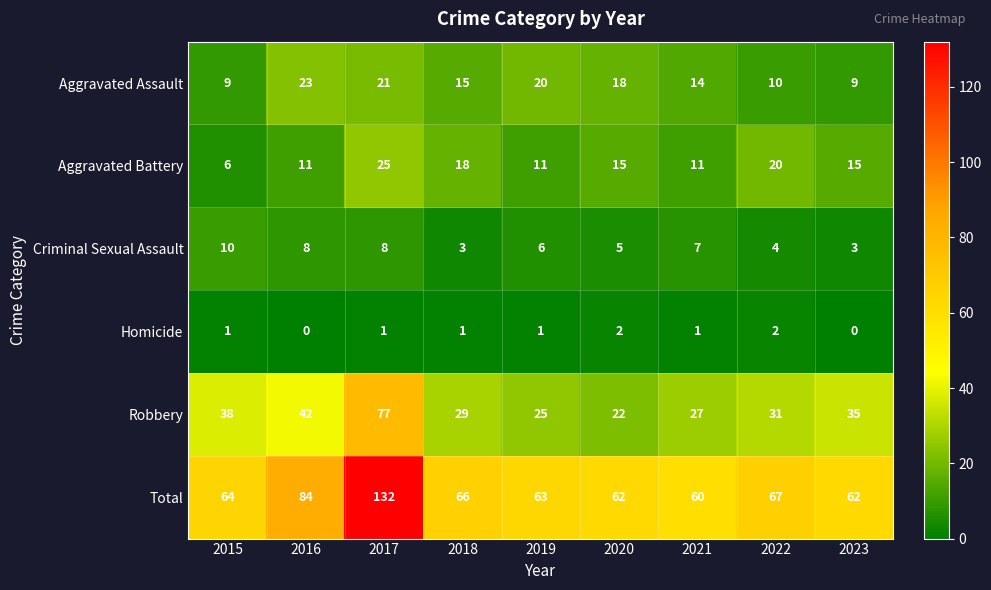

The value of Robbery at 2021 is 35. True or false?

False